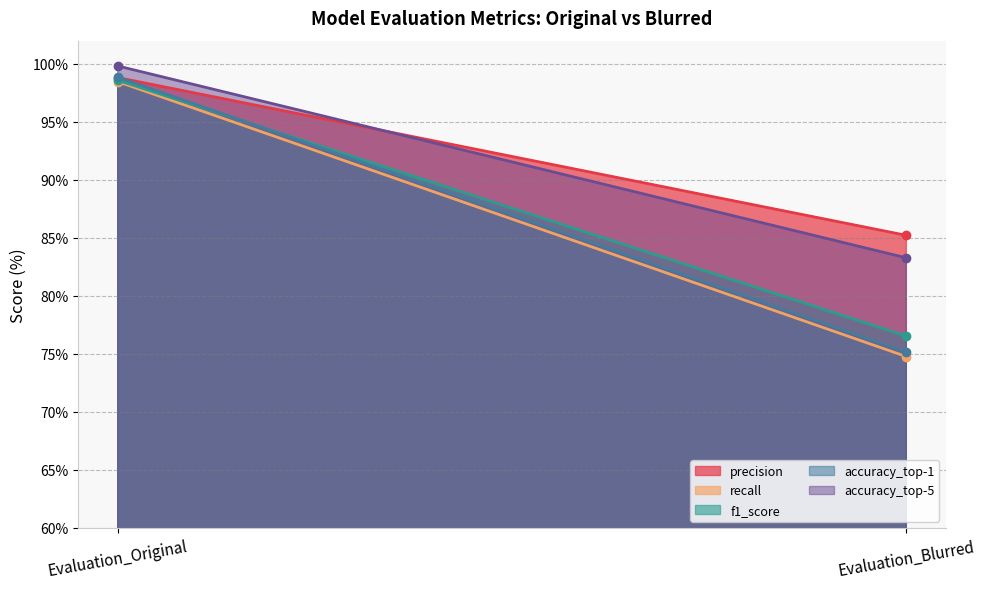

Which label corresponds to the smallest value in the chart?

Evaluation_Blurred